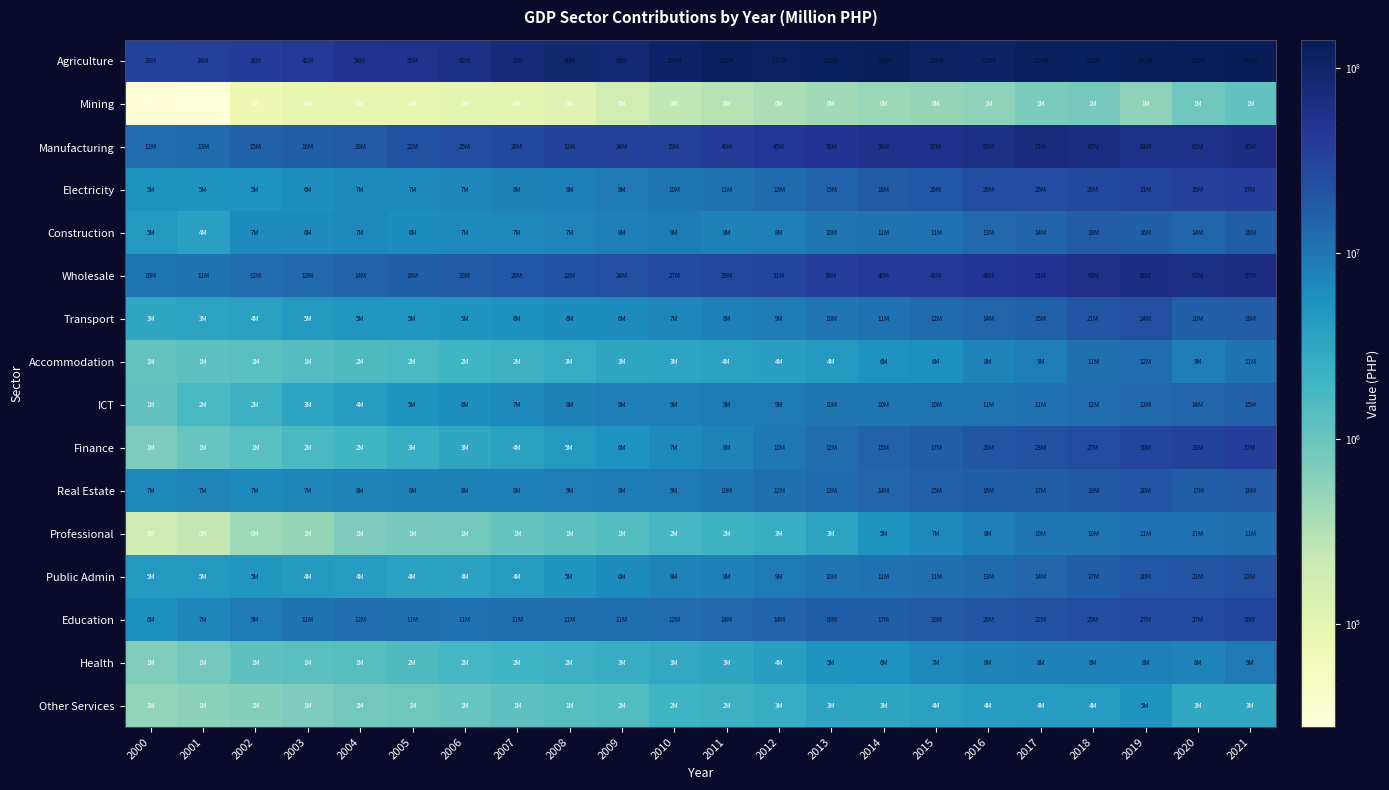

List the series in order of their peak value, highest first.

Agriculture, Manufacturing, Wholesale, Electricity, Finance, Education, Transport, Public Admin, Real Estate, Construction, ICT, Accommodation, Professional, Health, Other Services, Mining